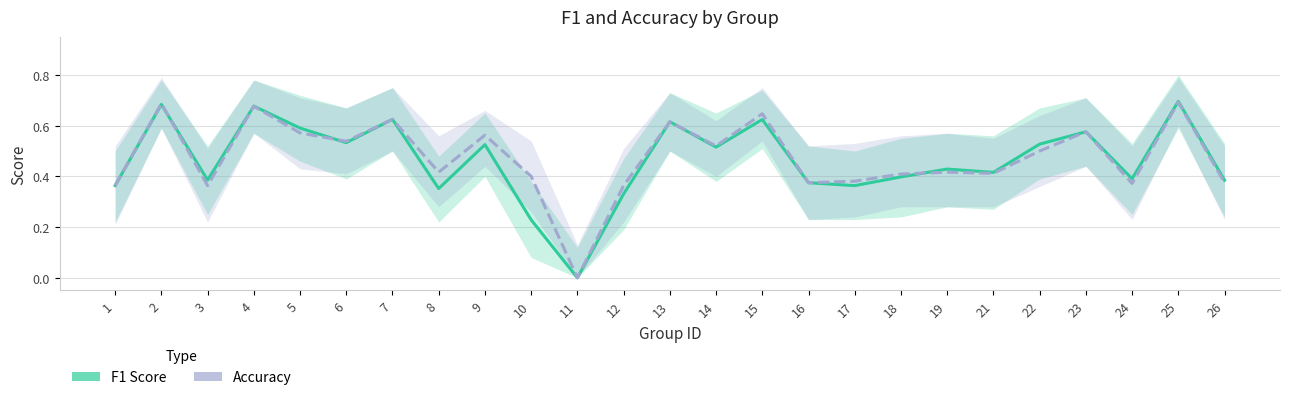

Where do Accuracy and F1 Score first cross each other?

2 and 3